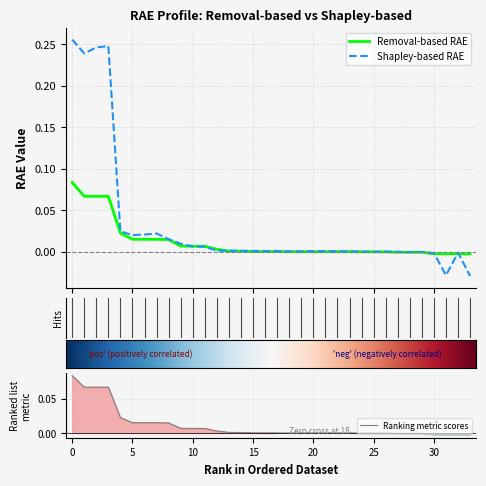

At which label is removal_rae closest to 0?

18